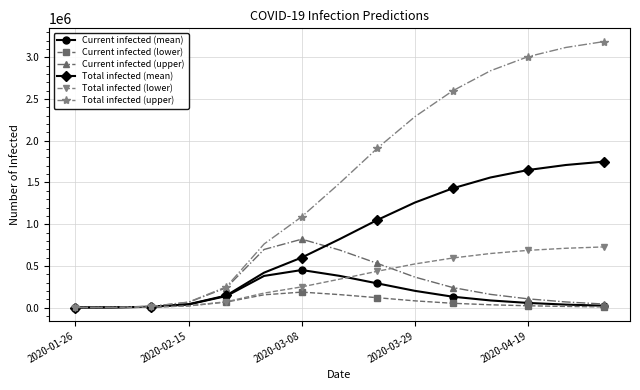

Which series has the largest range (max minus min)?

Total infected (upper)